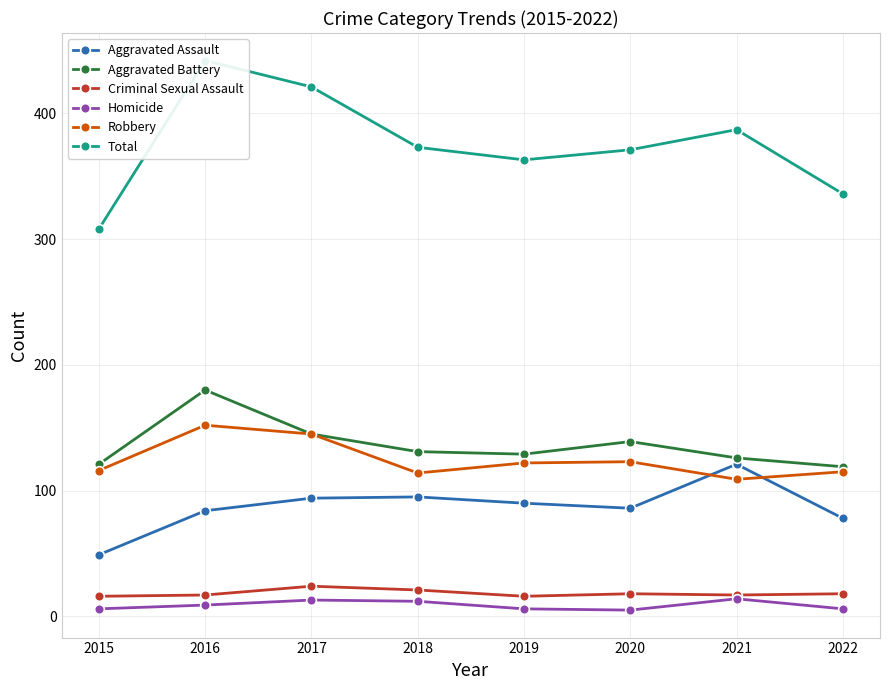

True or false: Aggravated Battery has more than 0 points higher than both neighbors.

True